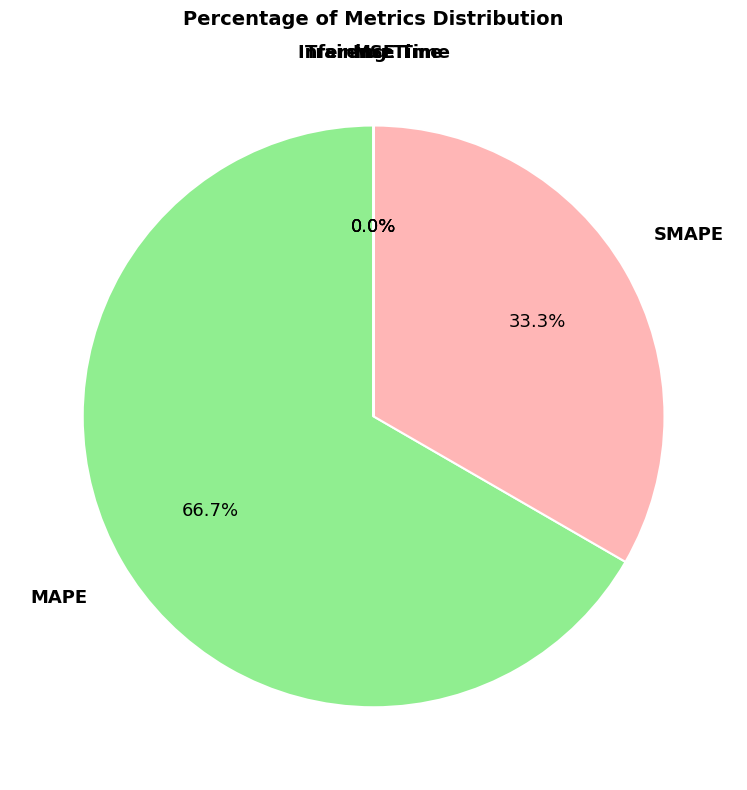

Does any single category account for the majority?

Yes